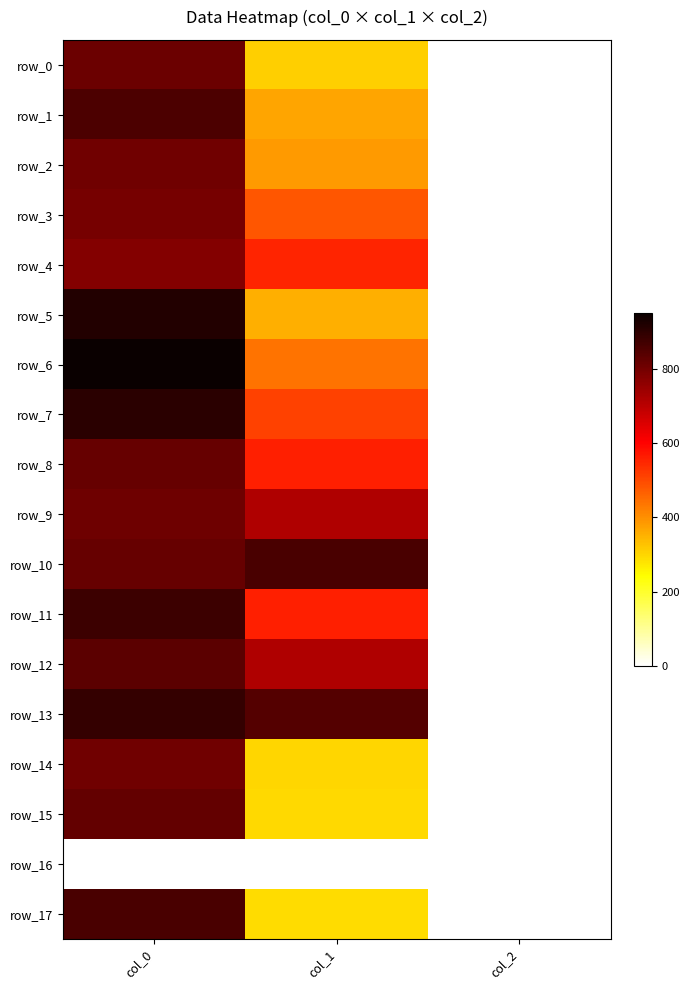

At which label does row_15 reach its minimum?

col_2